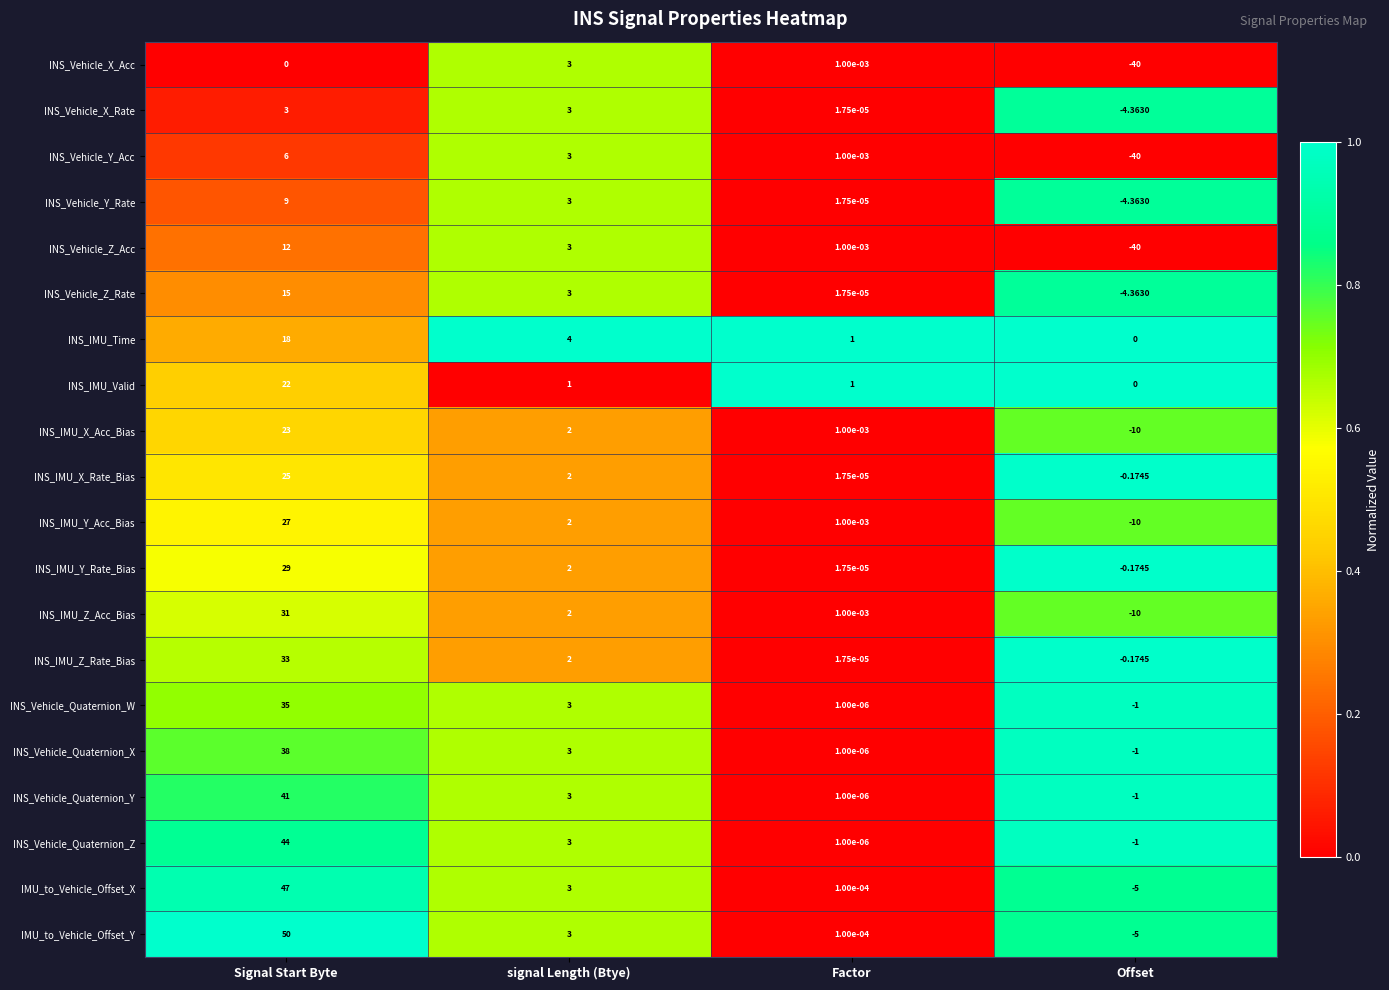

At which category is the sum across all series the highest?

Signal Start Byte